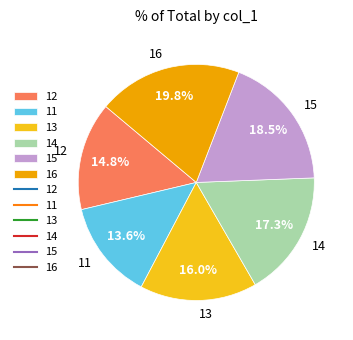

What portion of the pie excludes 14?

82.7%